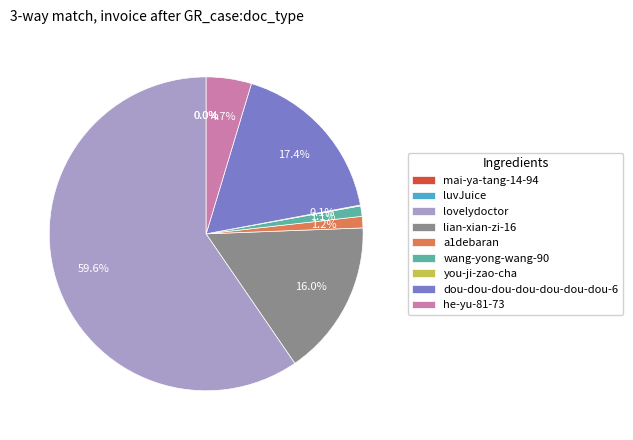

How much of the chart is everything except dou-dou-dou-dou-dou-dou-dou-6?

82.6%